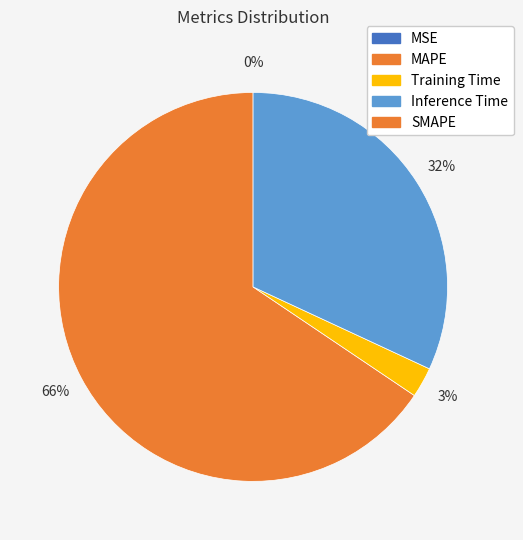

To the nearest percent, what is the average slice percentage?

25%